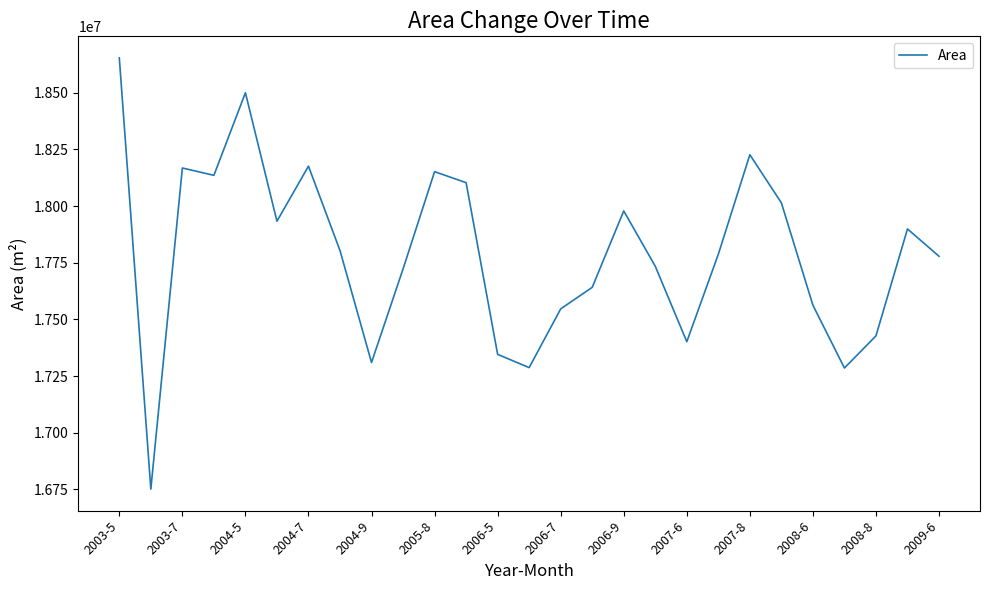

What is the minimum value shown in the chart?

16750800